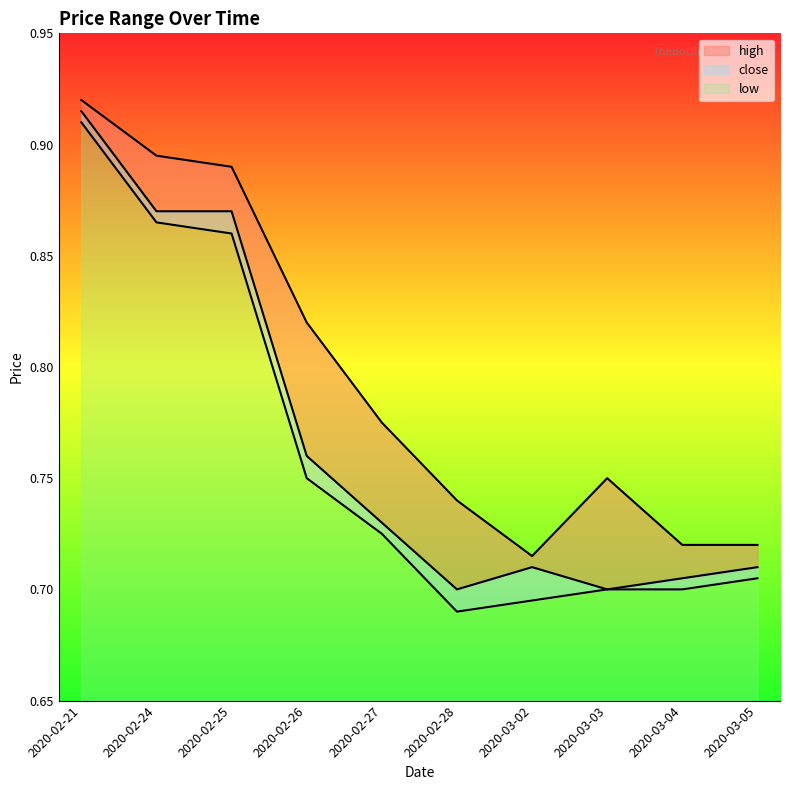

How many lines are shown in the chart?

3